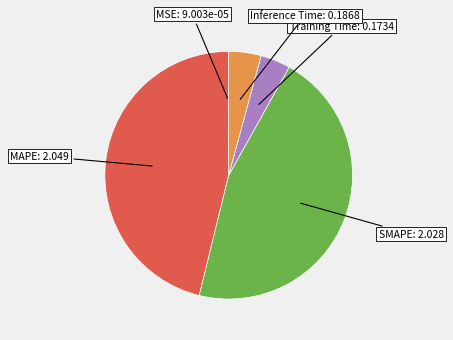

Is the sum of Inference Time and Training Time greater than half?

No